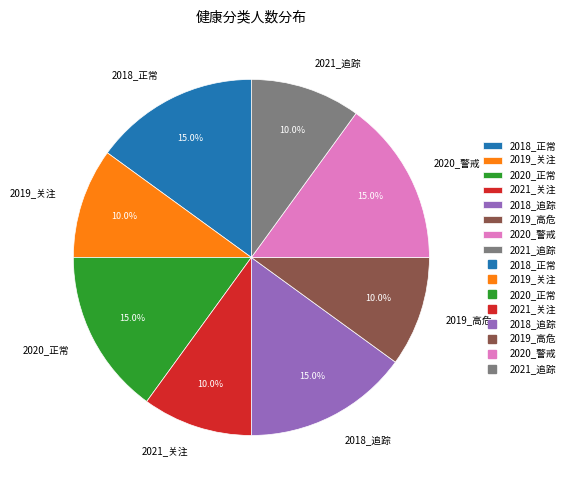

Approximately how many times larger is the value at 2019_高危 compared to 2021_追踪?

1.0